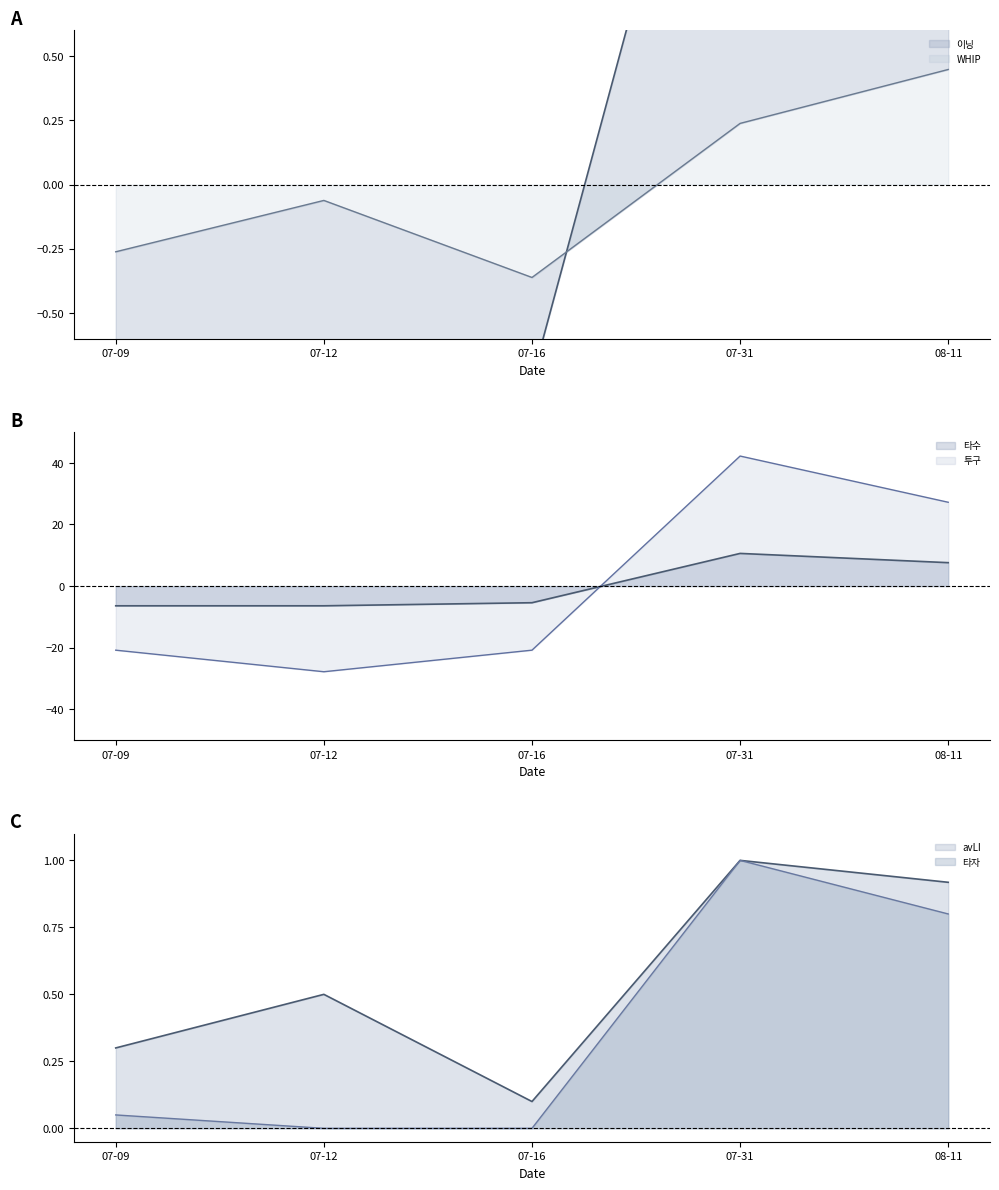

After their last crossing, which series has the higher values: 투구 or 이닝?

투구